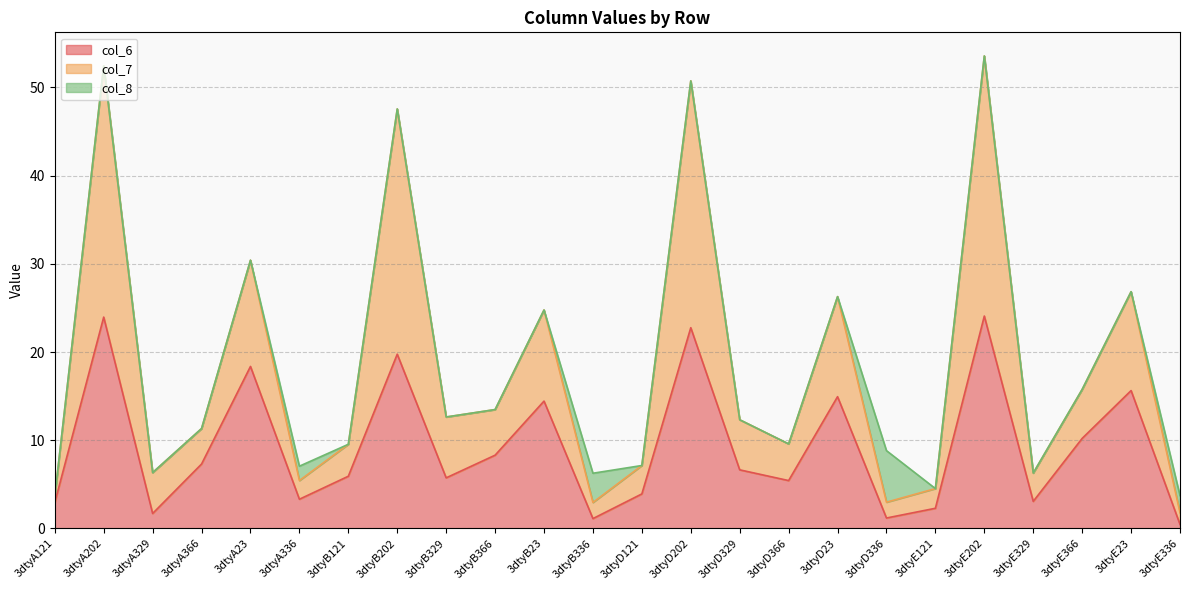

What is the difference between the col_6 values at 3dtyD336 and 3dtyA329?

0.5